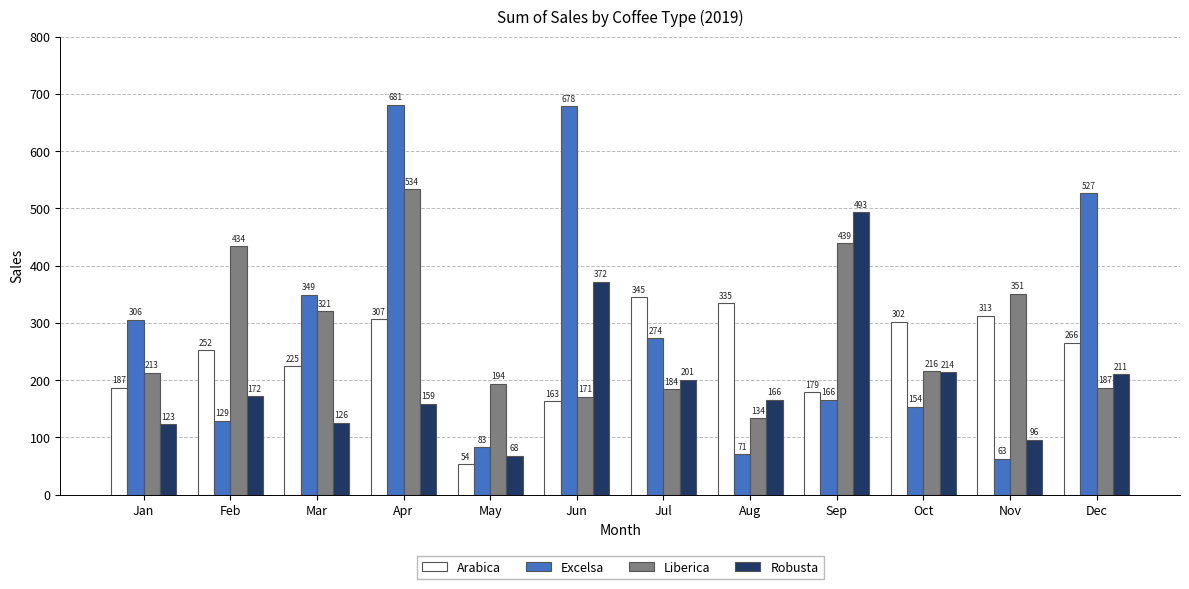

Where is Arabica nearest to the value 199?

Jan